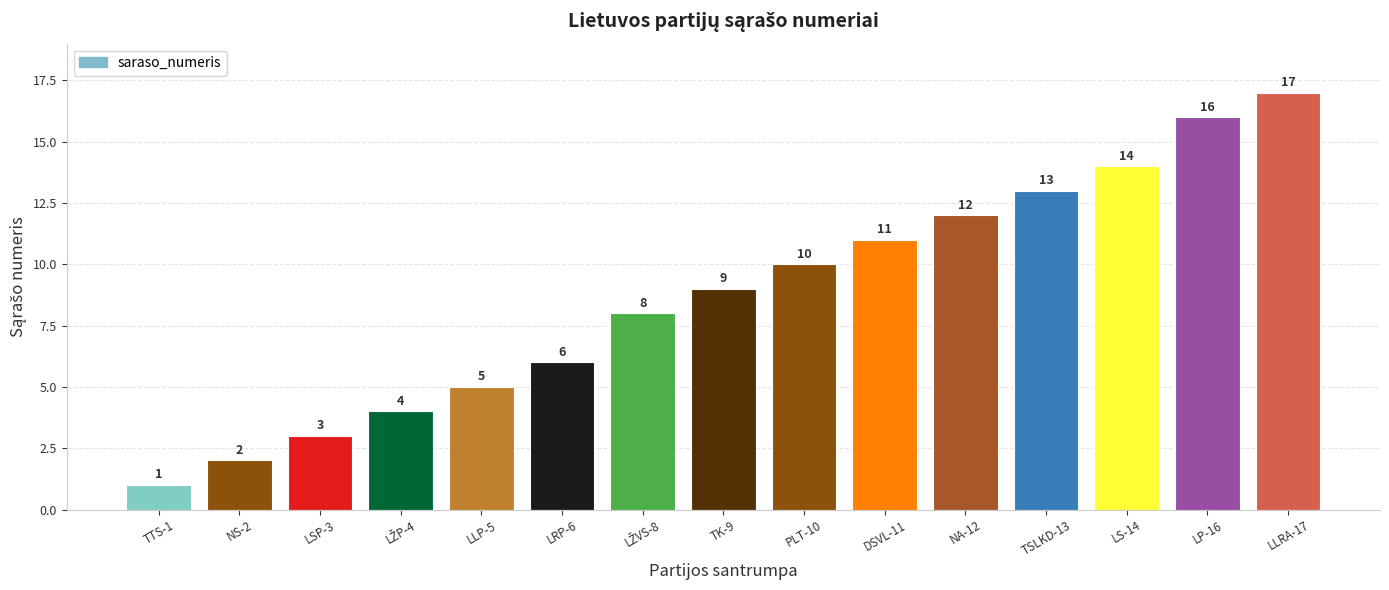

What is the value of the 4th bar from the left?

4